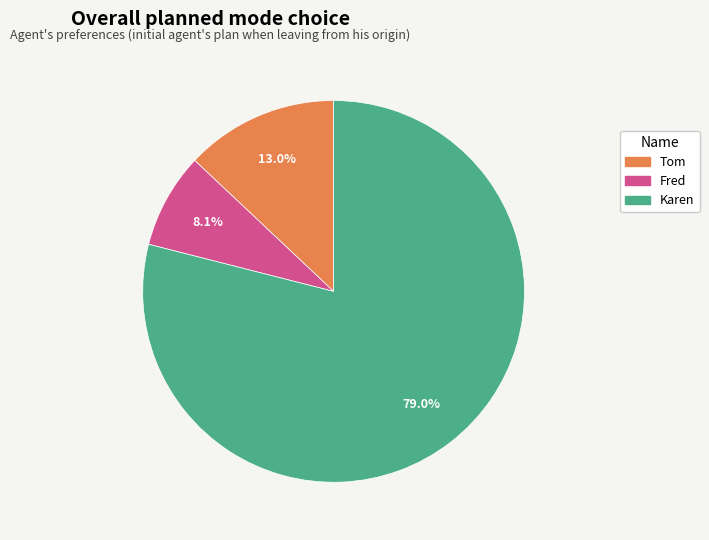

Which slice is the largest?

Karen